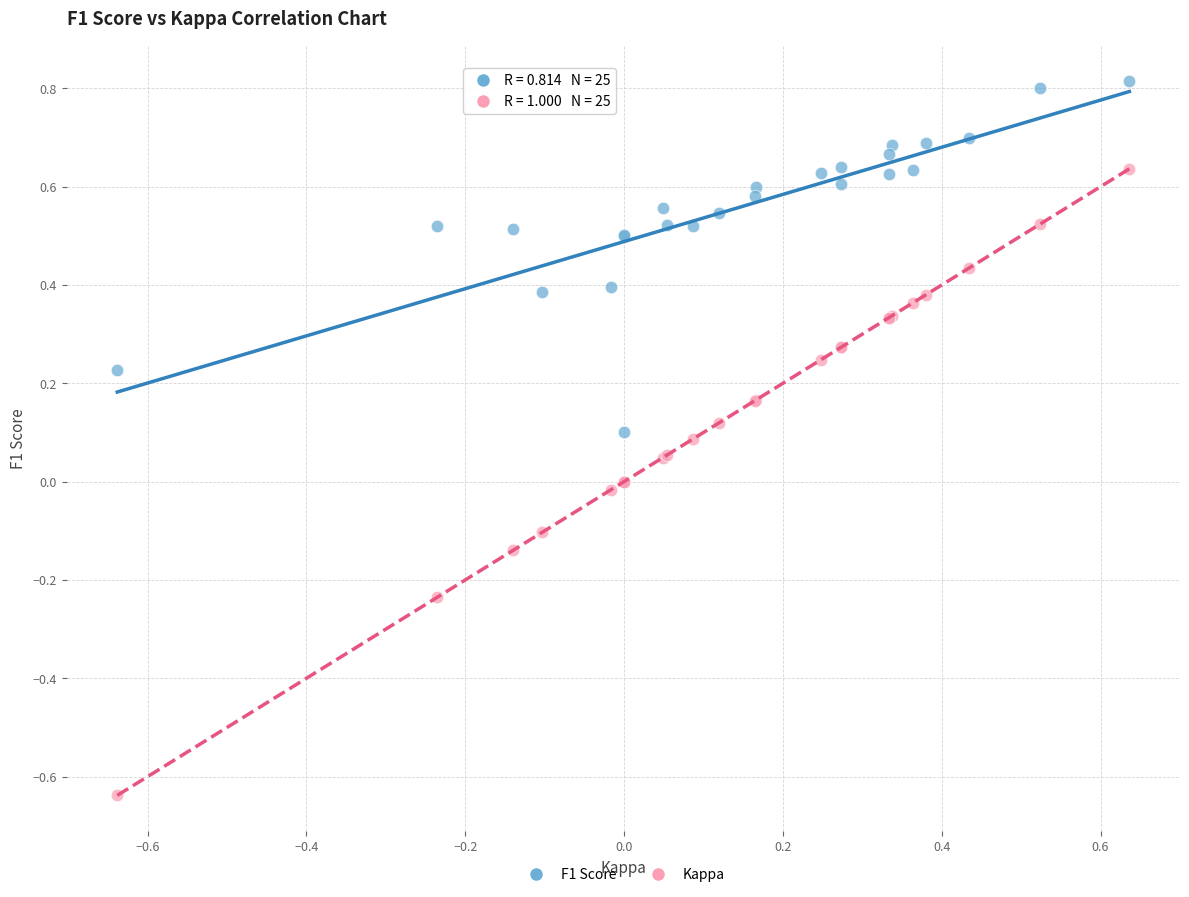

Which series reaches the maximum Y coordinate?

F1 Score